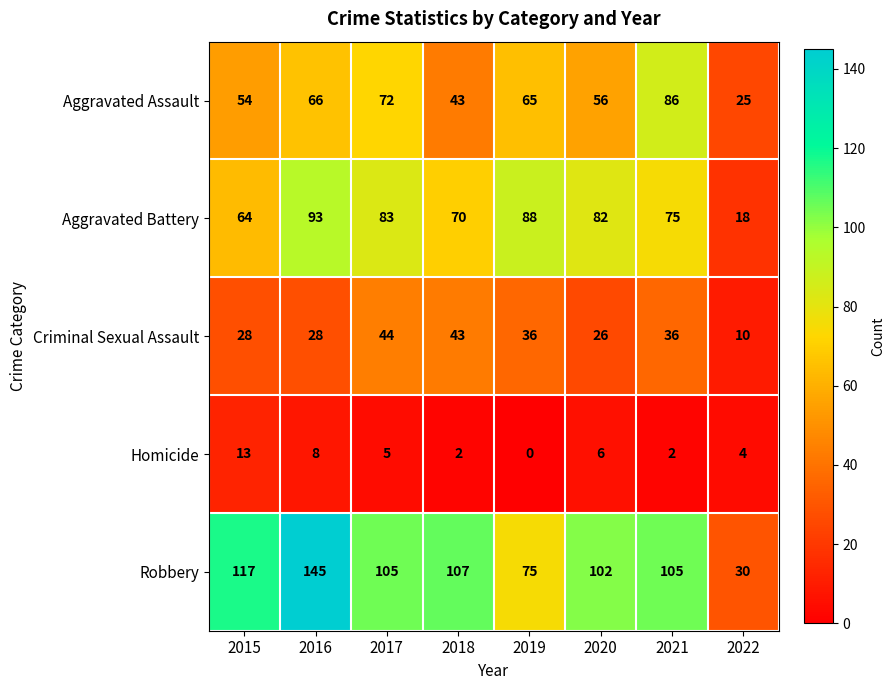

What is the spread (max minus min) of values at 2015?

104